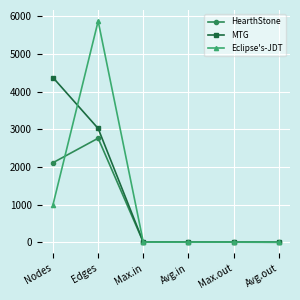

What are all the series names shown in the legend?

HearthStone, MTG, Eclipse's-JDT